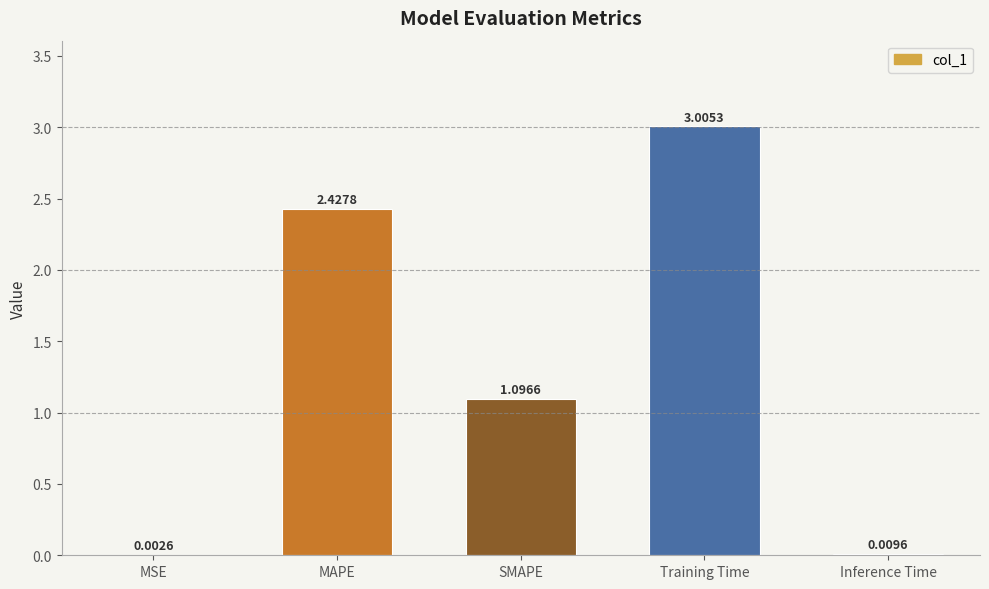

Which has a higher value, Inference Time or SMAPE?

SMAPE